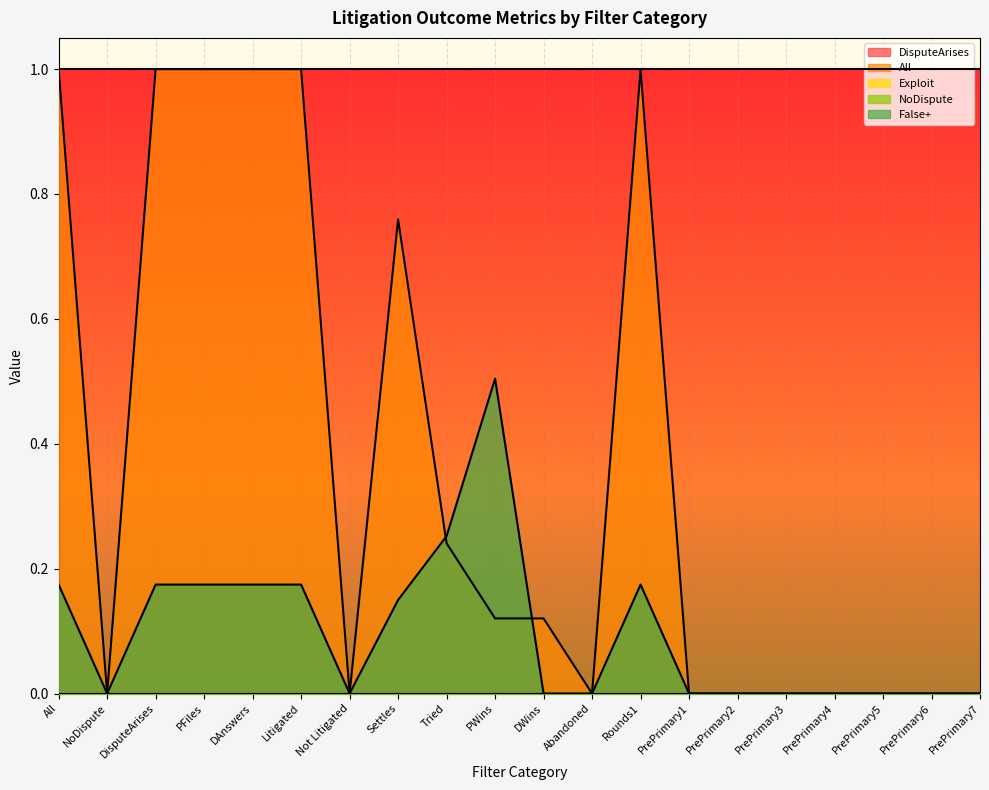

True or false: All has a value of 0.2 at Tried.

True